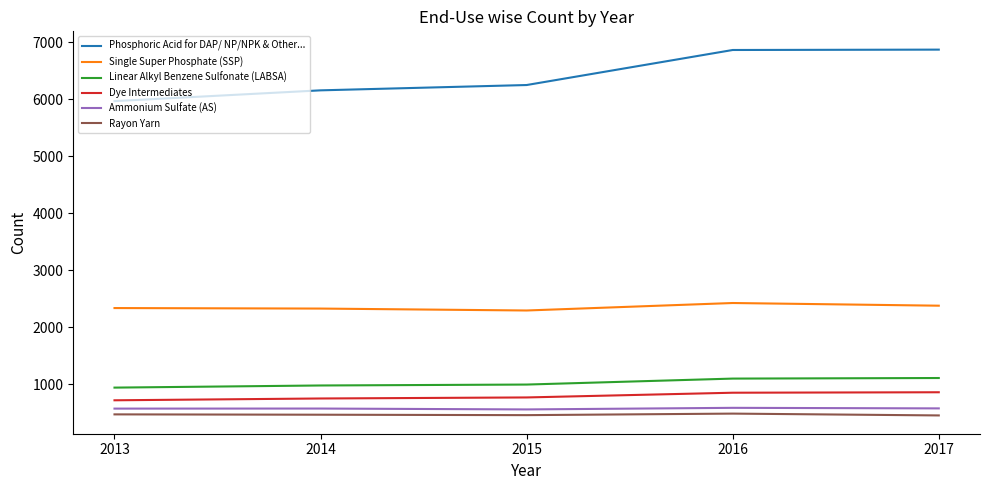

At which label does Rayon Yarn first exceed 468?

2013